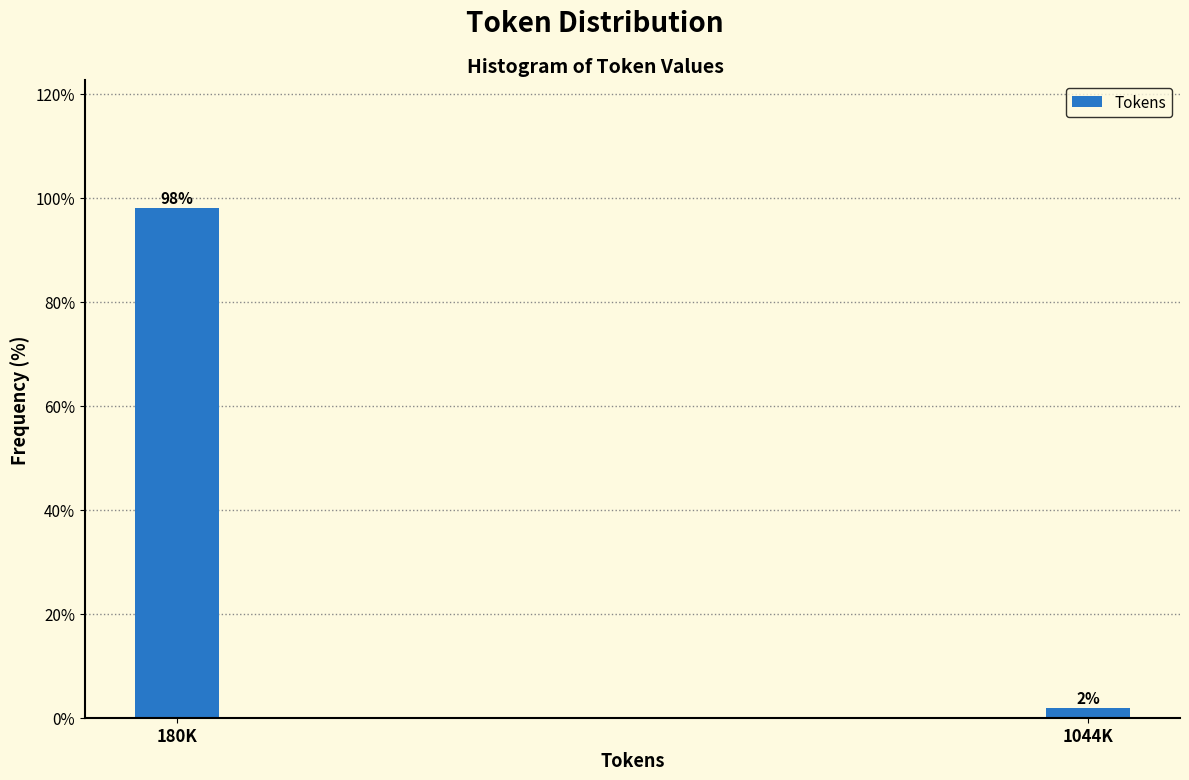

Read the value at 180K.

98.1